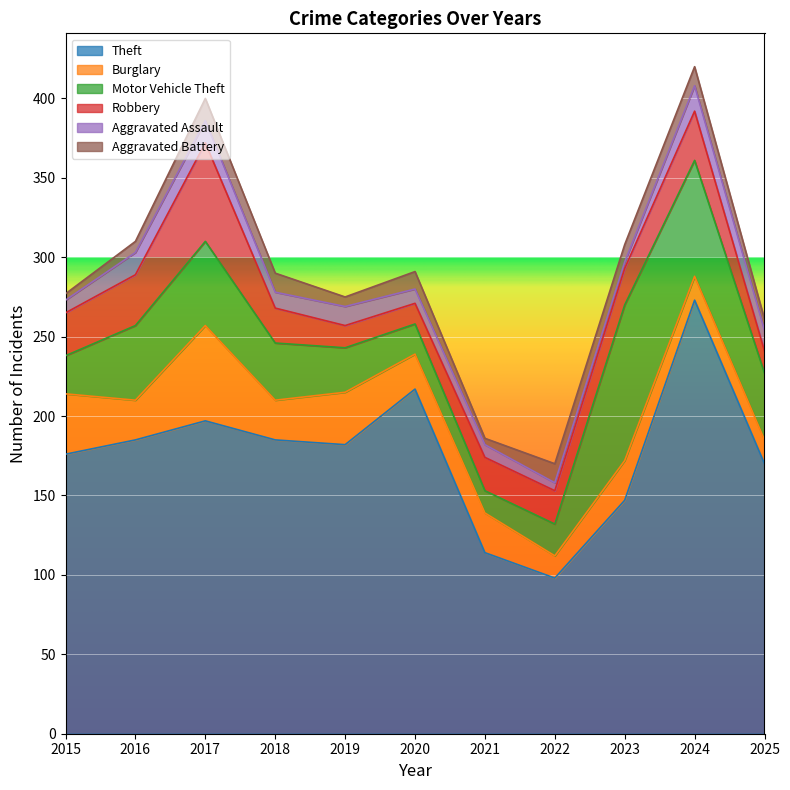

True or false: Motor Vehicle Theft and Theft cross at least once.

False